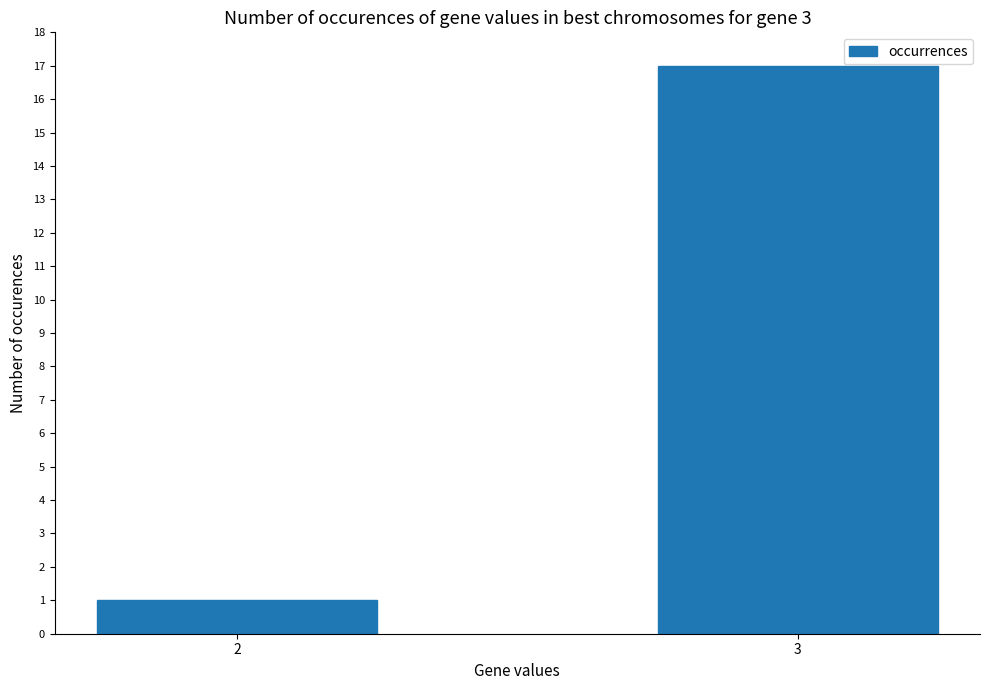

Which label corresponds to the smallest value in the chart?

2